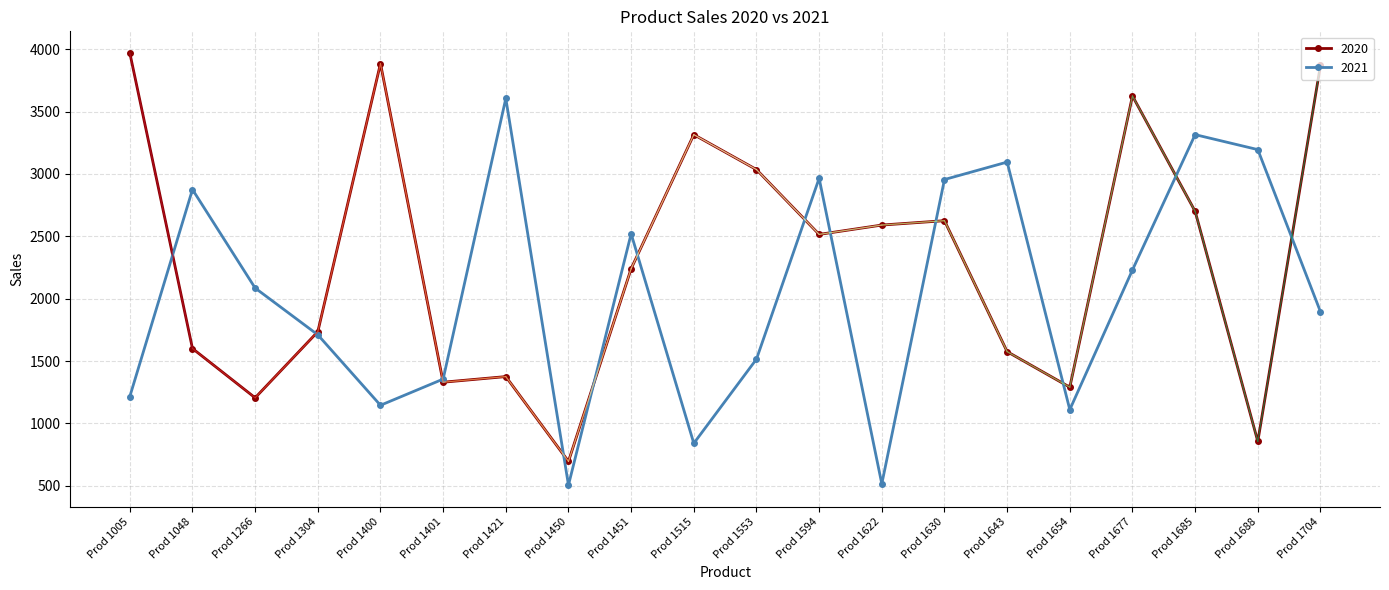

Is it true that 2021 equals 1936 at Prod 1594?

False